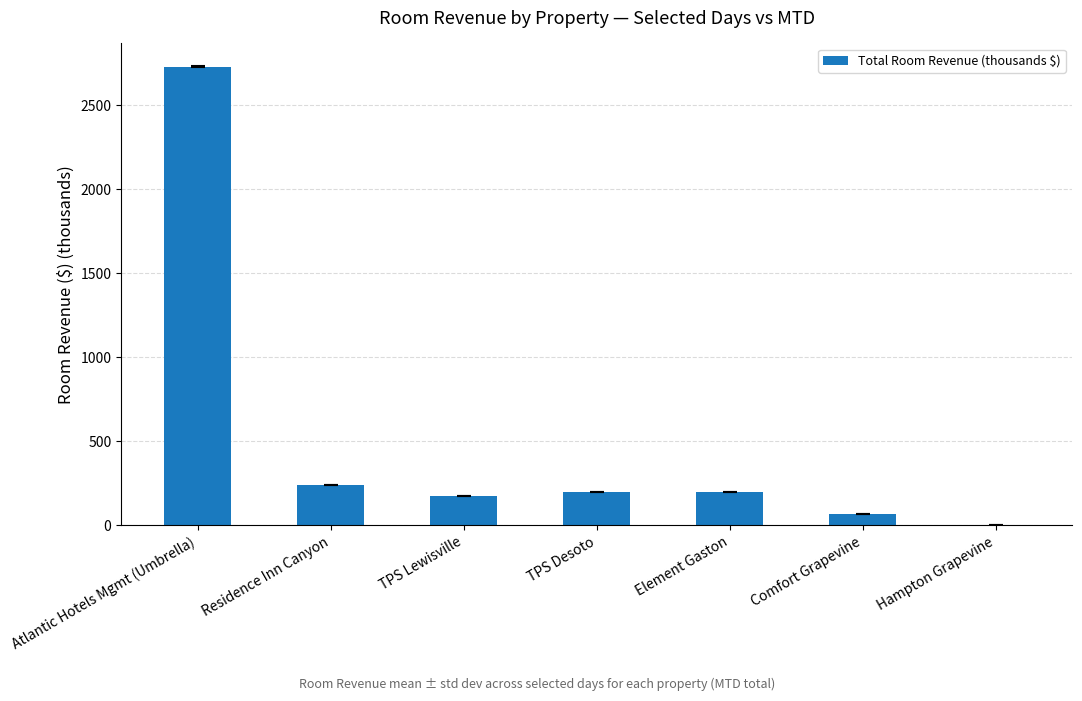

What is the change in value from Residence Inn Canyon to TPS Desoto?

-40.3